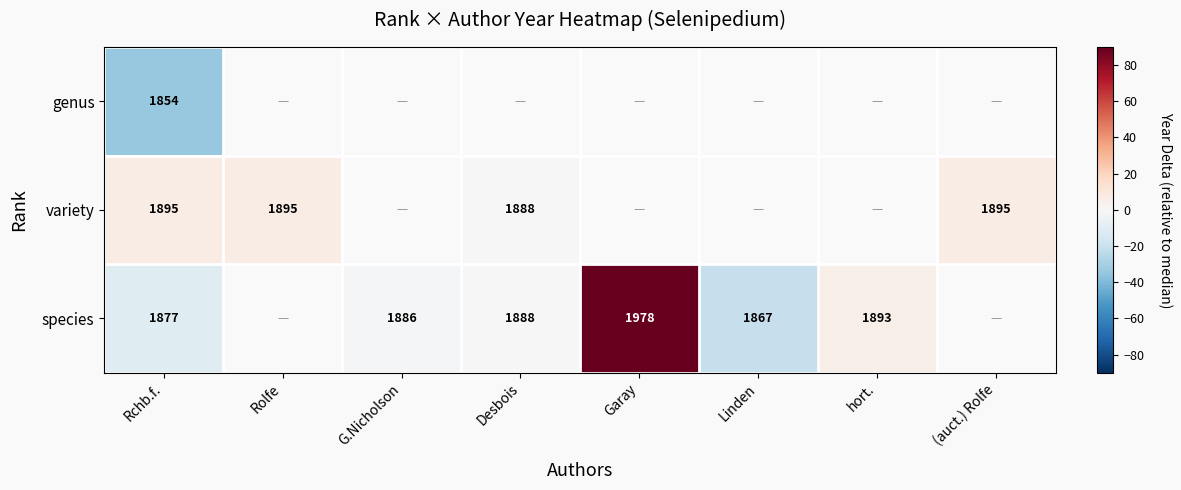

True or false: genus has a value of 1854 at Rchb.f..

True